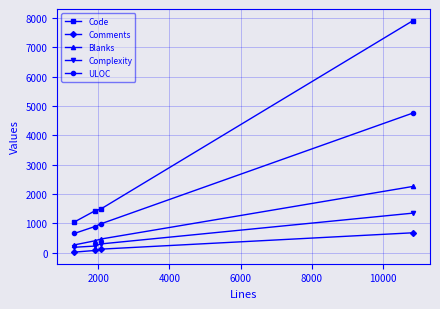

Reading right to left, what are all the values shown in this chart?

Code: 7910	1485	1426	1044
Comments: 679	121	76	19
Blanks: 2259	464	405	265
Complexity: 1349	298	226	185
ULOC: 4761	981	891	655